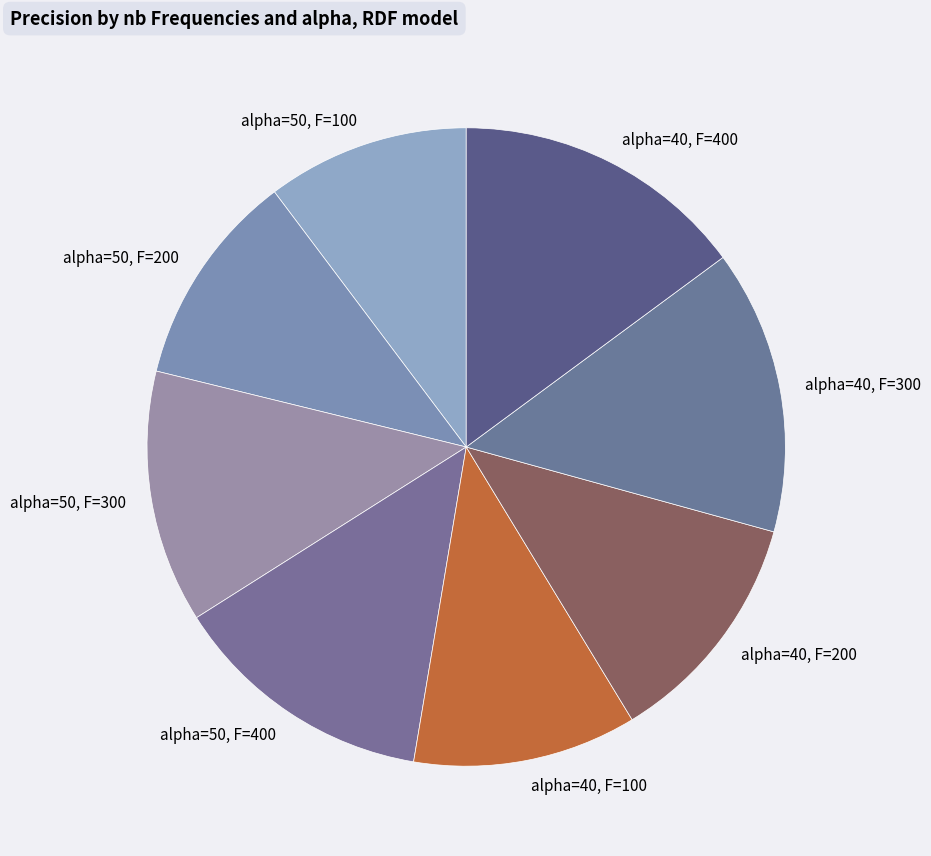

Count the number of slices in the pie.

8